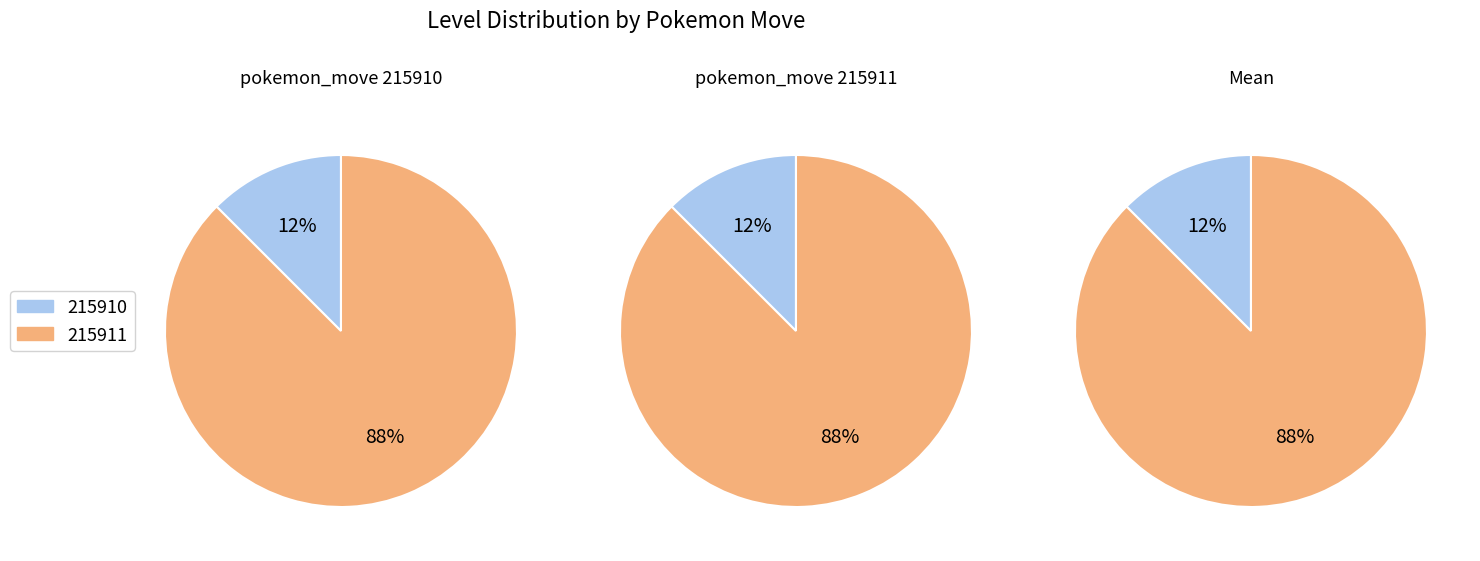

To the nearest percent, what is the difference between the largest and smallest slice percentages?

75%